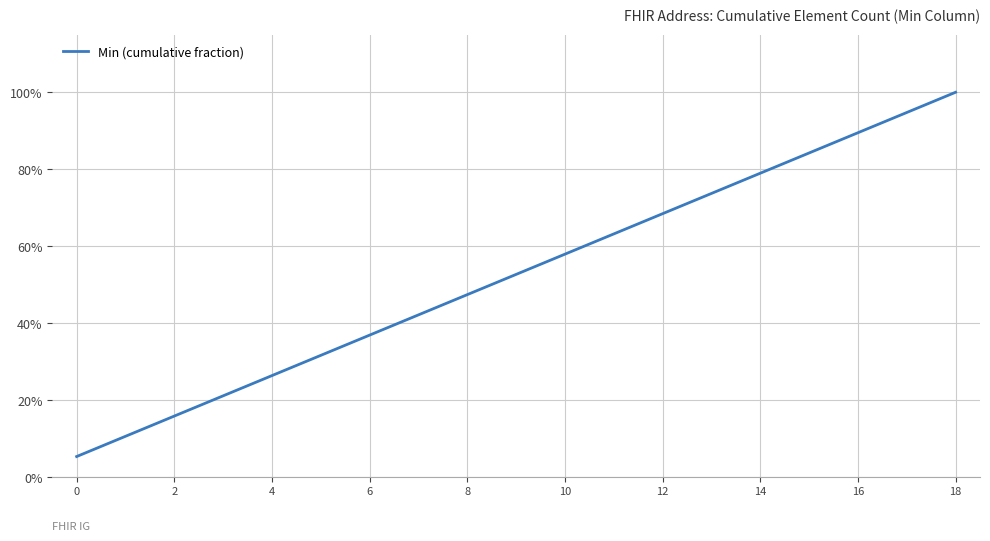

Does the chart have visible grid lines?

Yes